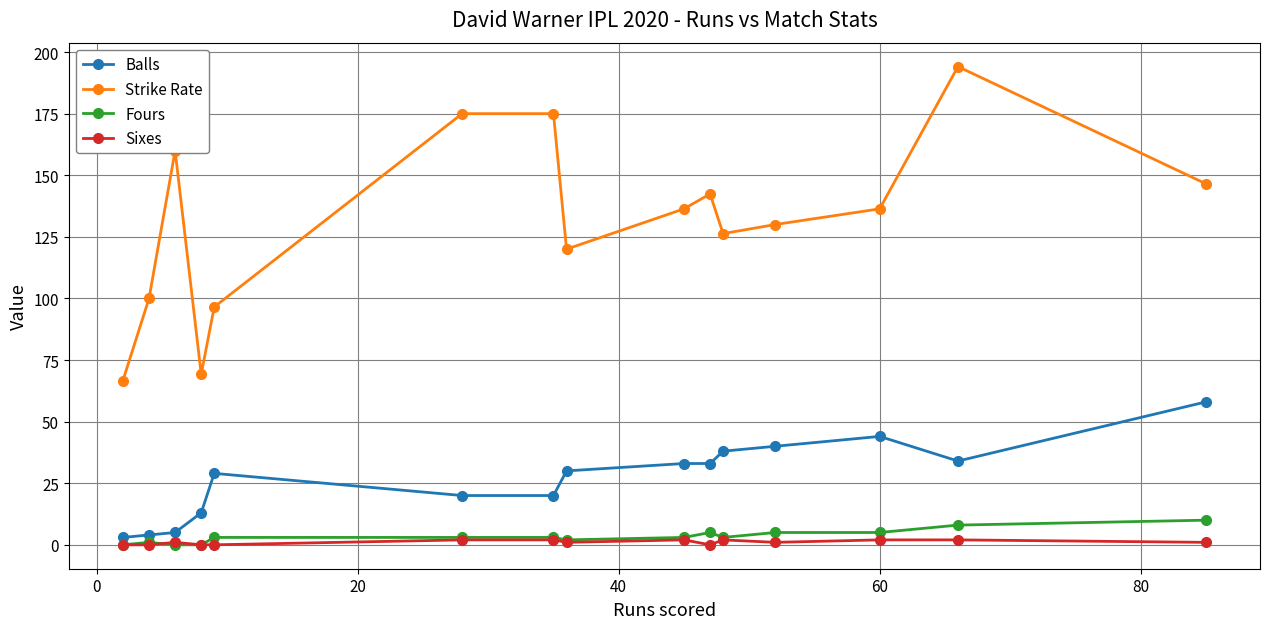

True or false: Sixes and Strike Rate intersect in this chart.

False